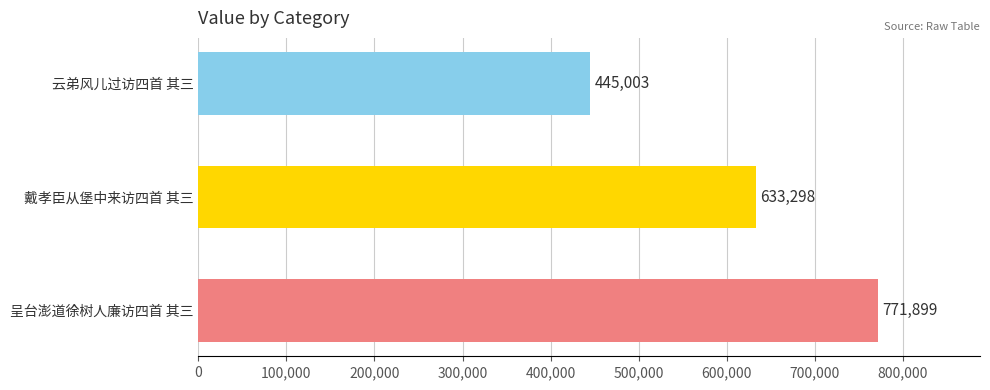

Is it true that the value at 云弟风儿过访四首 其三 is 445003?

True